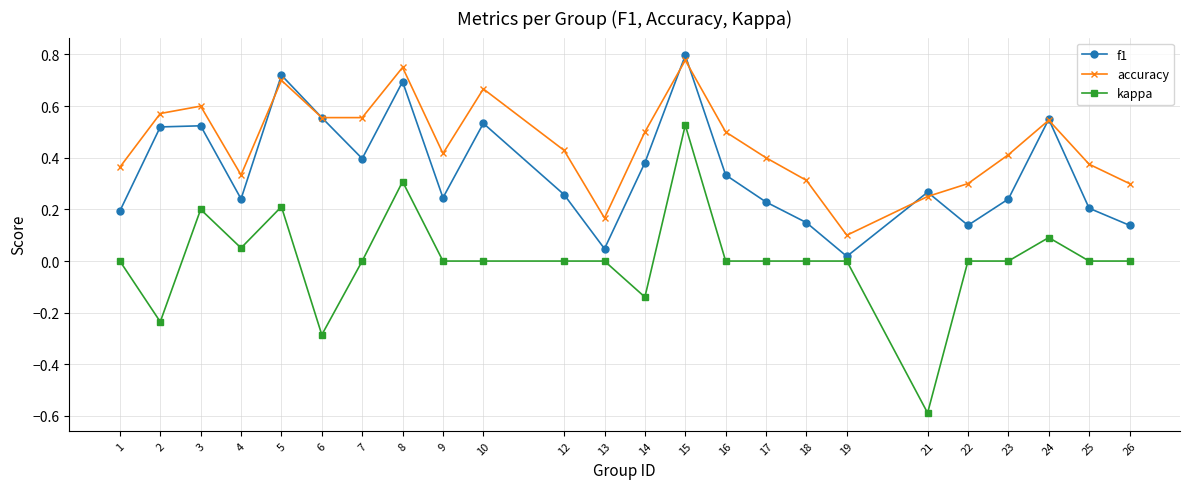

What is the difference between the highest and lowest values at 21?

0.9